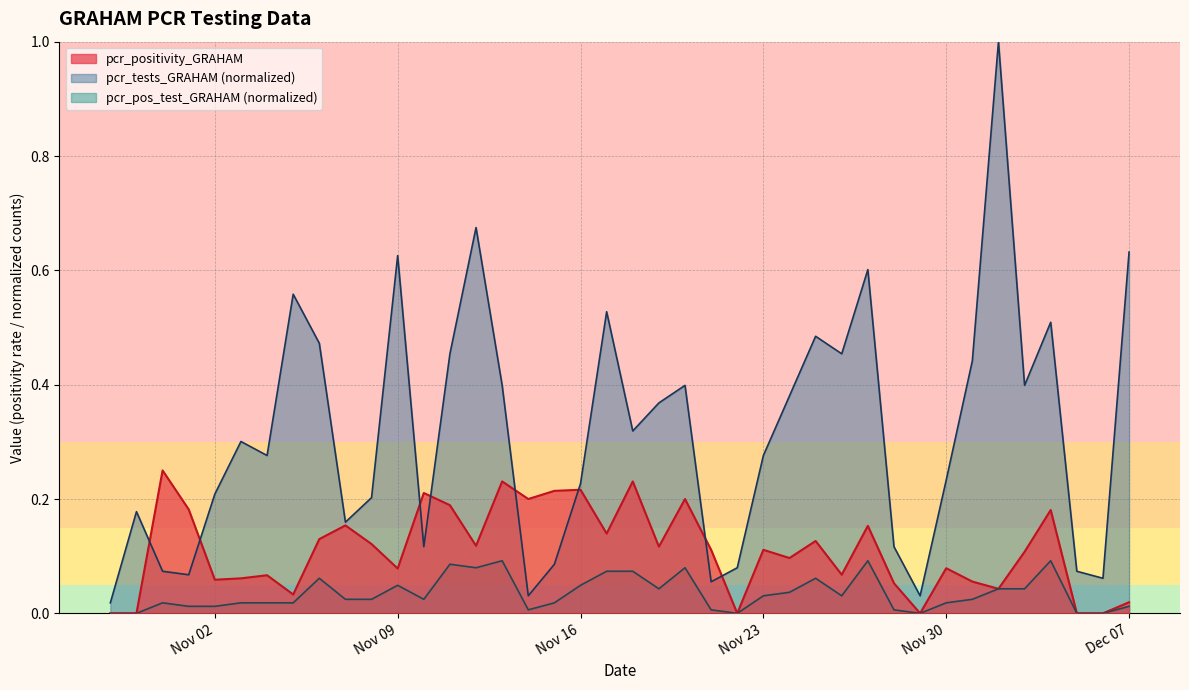

Rank the series by their average value, from highest to lowest.

pcr_tests_GRAHAM (normalized), pcr_positivity_GRAHAM, pcr_pos_test_GRAHAM (normalized)